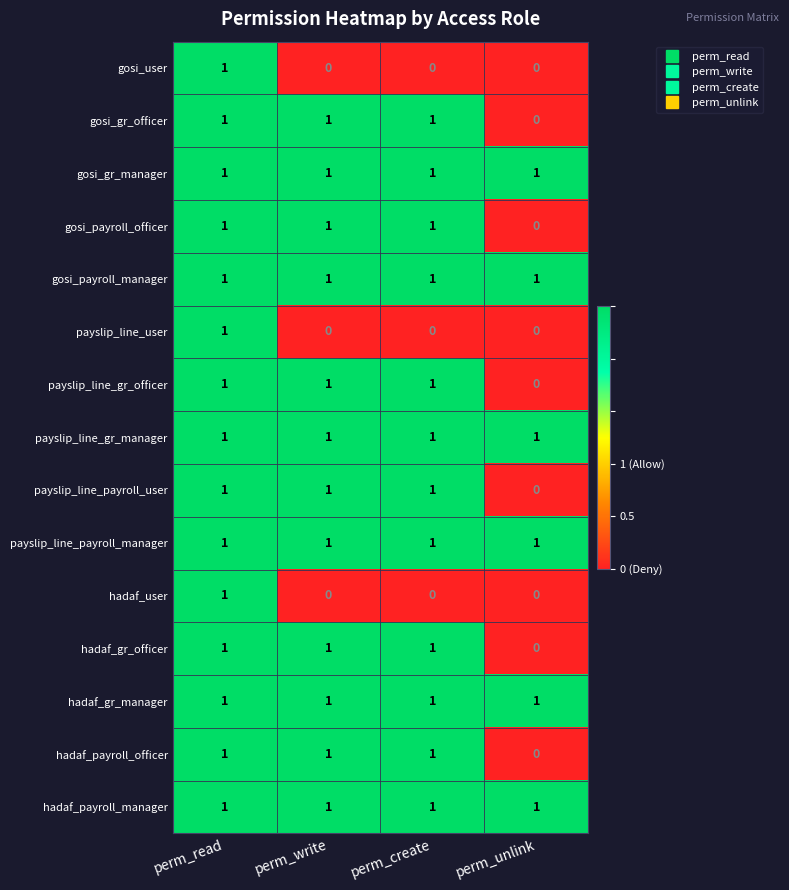

True or false: gosi_payroll_officer has a value of 2 at perm_create.

False